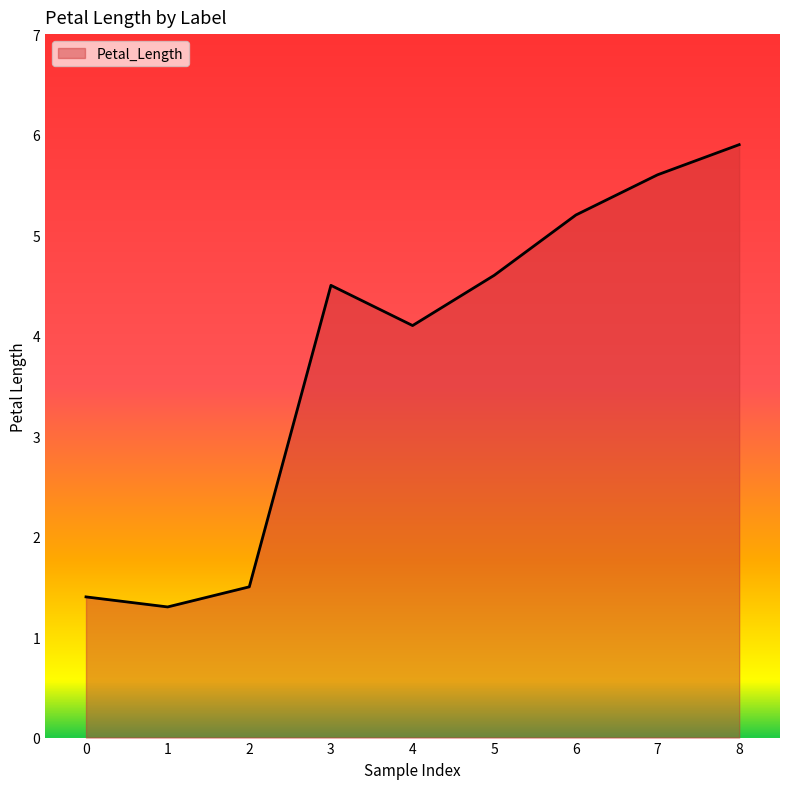

Rank the categories by value from highest to lowest.

8, 7, 6, 5, 3, 4, 2, 0, 1